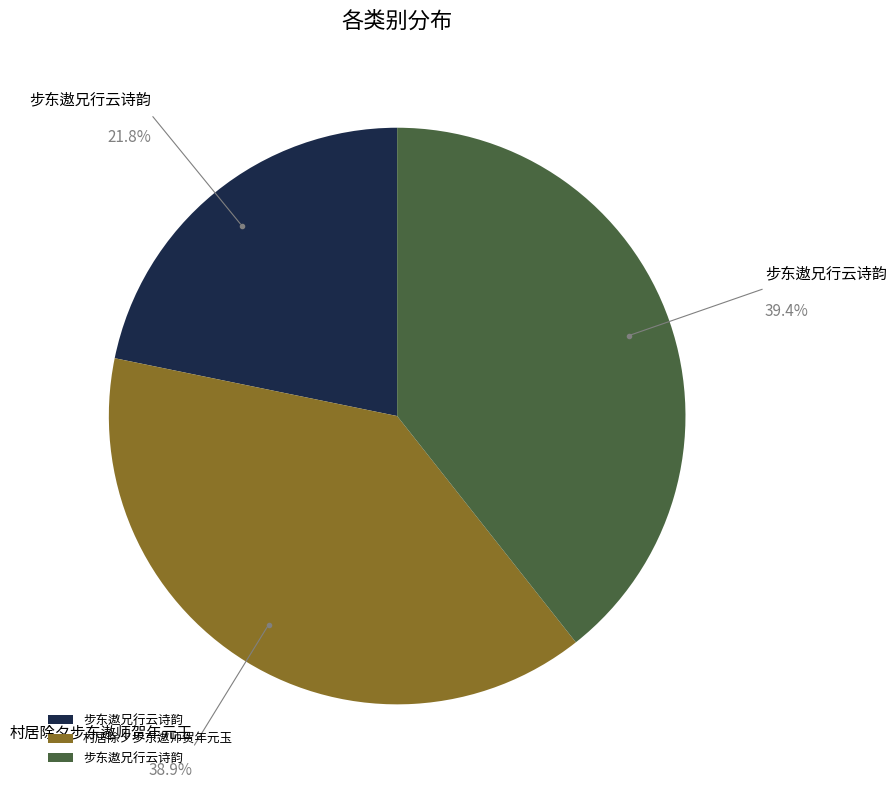

Count the number of slices in the pie.

3